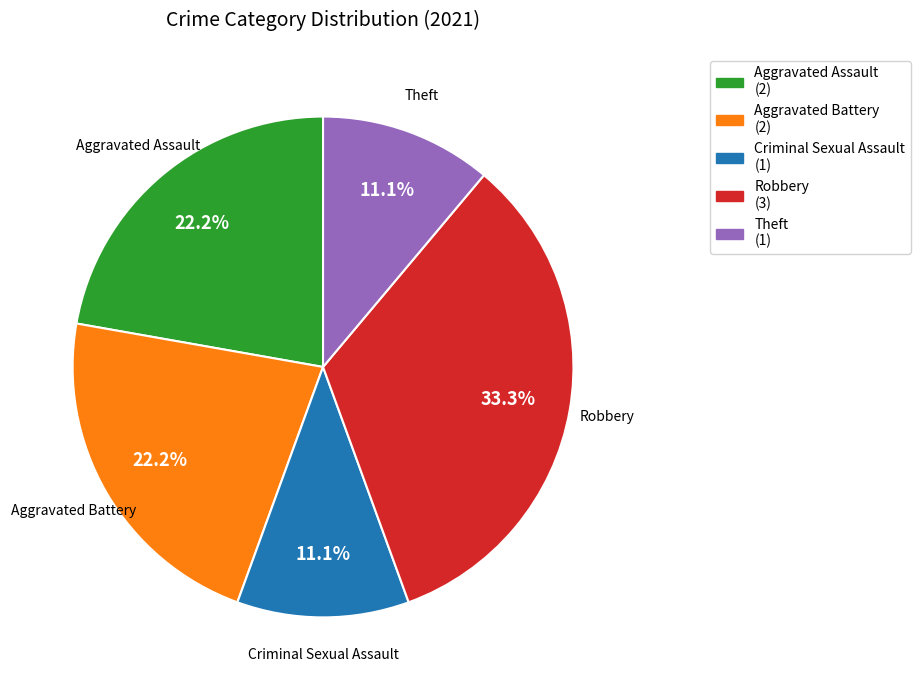

To the nearest percent, what is the combined percentage of Aggravated Assault and Criminal Sexual Assault?

33%